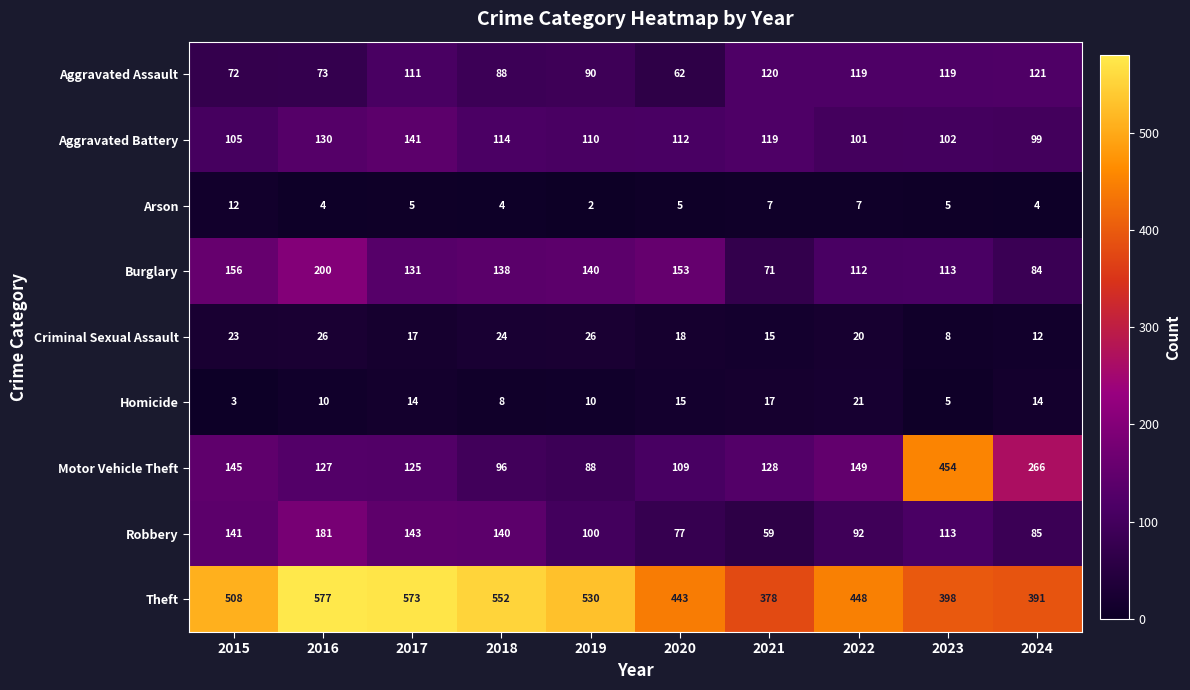

Is it true that Theft equals 694 at 2020?

False